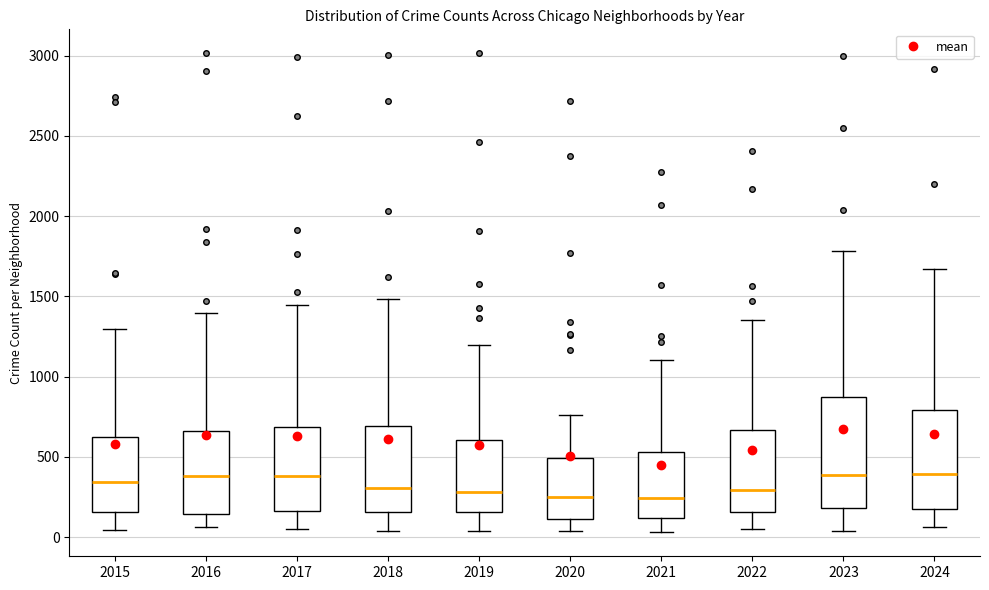

Where does the lower whisker of the box at x = 2024 end on the y-axis? The values are not printed on the chart, so give them approximately, as read against the axis.

50